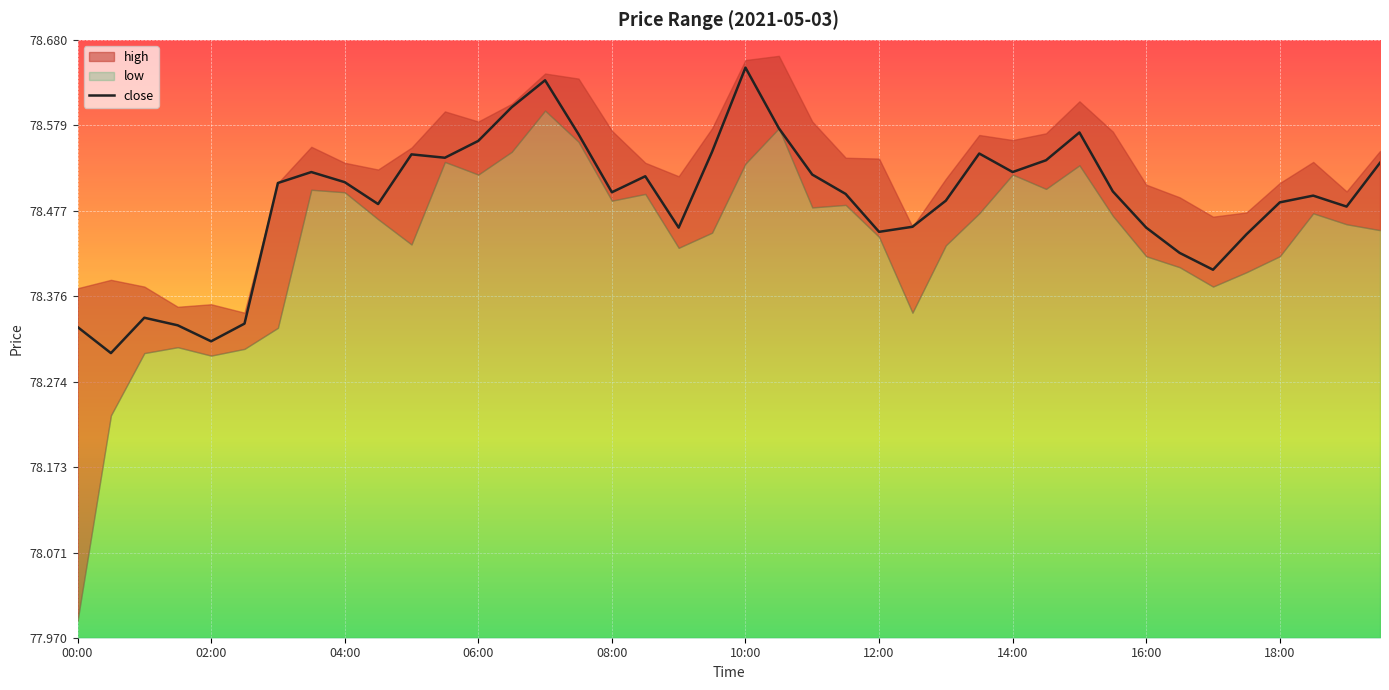

True or false: there are more than 1 points higher than both neighbors.

True